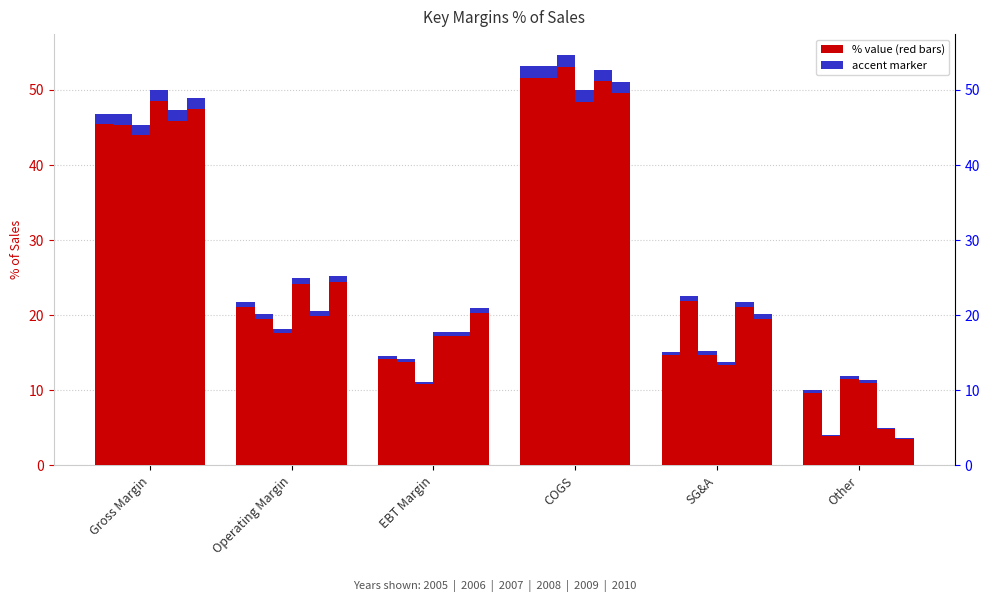

What position from the left is COGS?

4